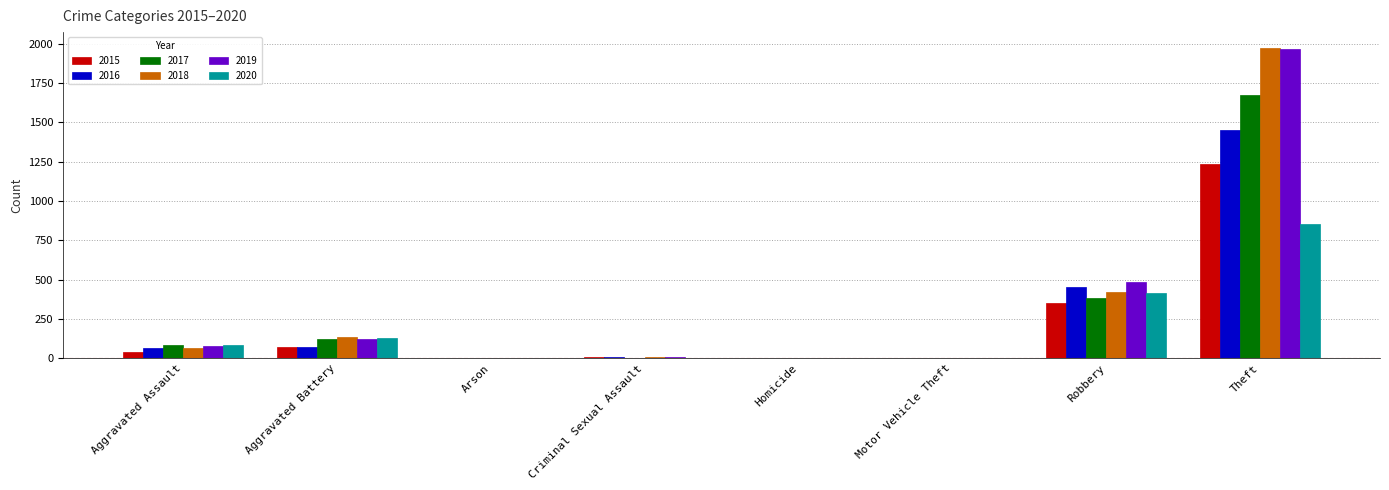

Are the bars grouped side by side (vs. stacked)?

Yes